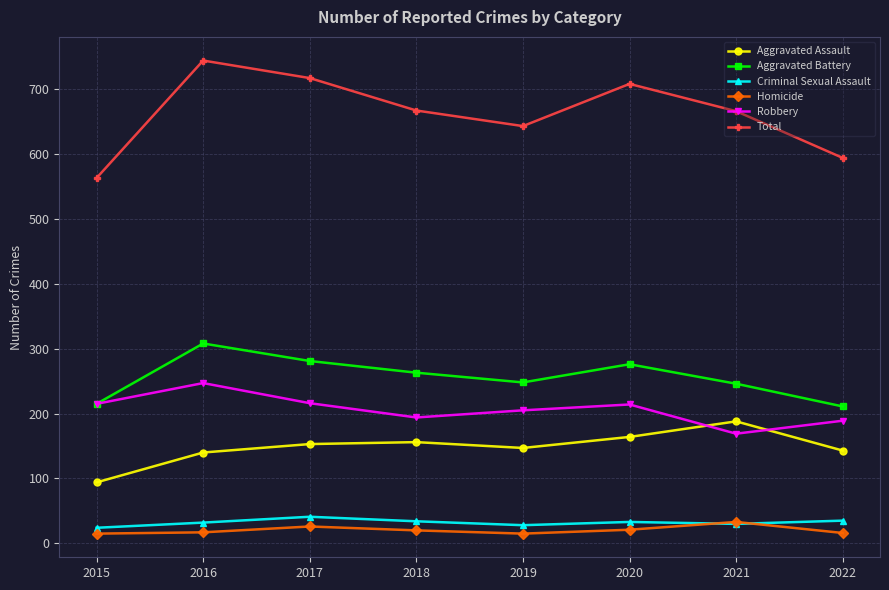

What is the value of the Robbery point at the 2nd from the left?

247